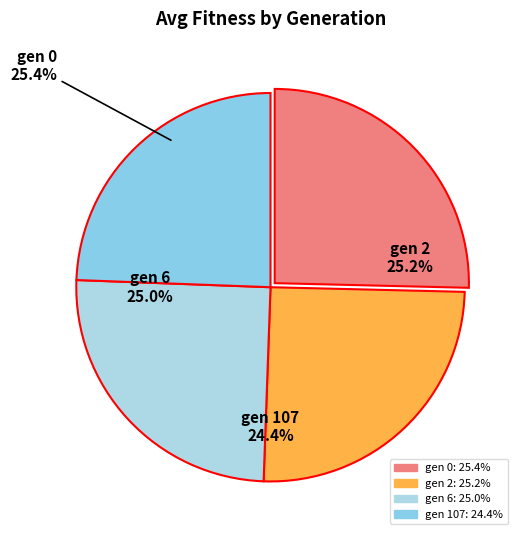

What is the largest slice in the pie chart?

gen 0